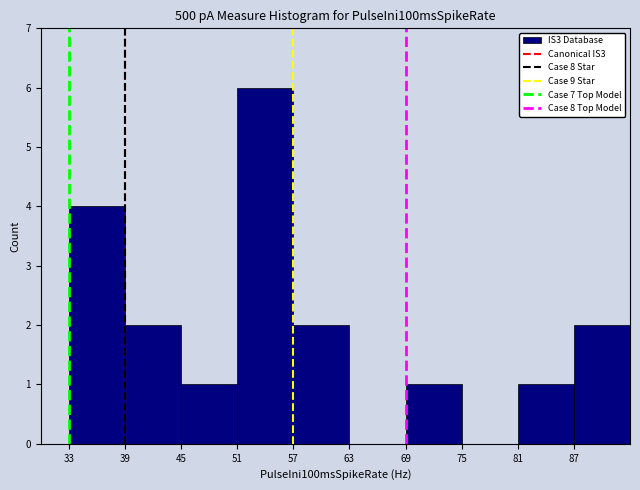

Reading left to right, transcribe this chart: for each bar, give the range it covers on the x-axis and its height. The values are not printed on the chart, so give them approximately, as read against the axis.

33 to 39: 4
39 to 45: 2
45 to 51: 1
51 to 57: 6
57 to 63: 2
63 to 69: 0
69 to 75: 1
75 to 81: 0
81 to 87: 1
87 to 93: 2